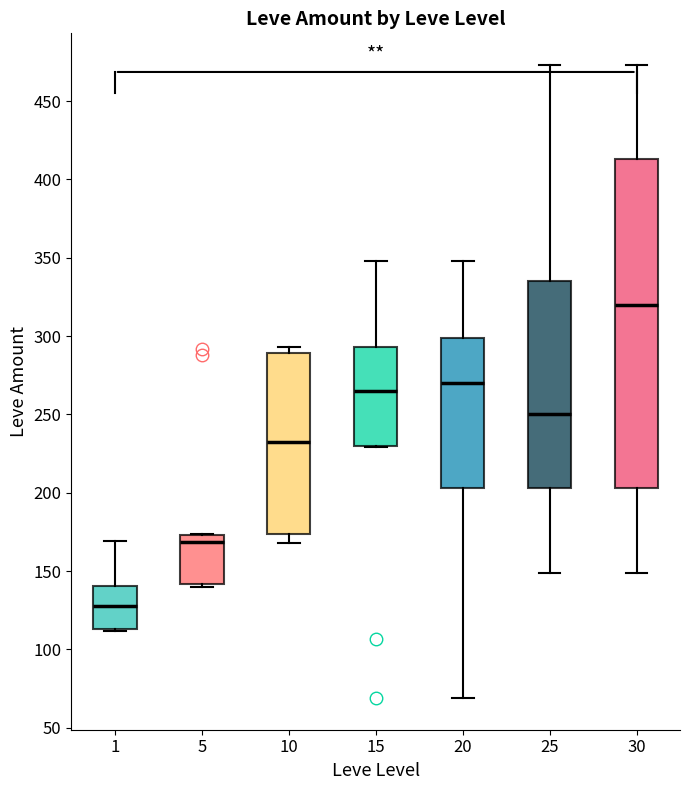

Reading left to right, transcribe this box plot: for each box, give where its median line is, the range the box spans, and where its two whiskers end, as read against the y-axis. The values are not printed on the chart, so give them approximately, as read against the axis.

1: median 130, box 115 to 140, whiskers 110 to 170
5: median 170, box 140 to 175, whiskers 140 to 175
10: median 235, box 175 to 290, whiskers 170 to 295
15: median 265, box 230 to 295, whiskers 230 to 350
20: median 270, box 205 to 300, whiskers 70 to 350
25: median 250, box 205 to 335, whiskers 150 to 475
30: median 320, box 205 to 415, whiskers 150 to 475